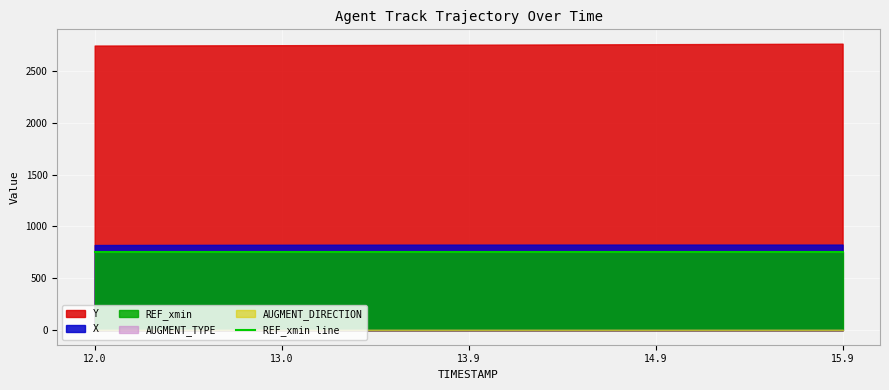

Is it true that REF_xmin equals 754.2 at 13.9?

True